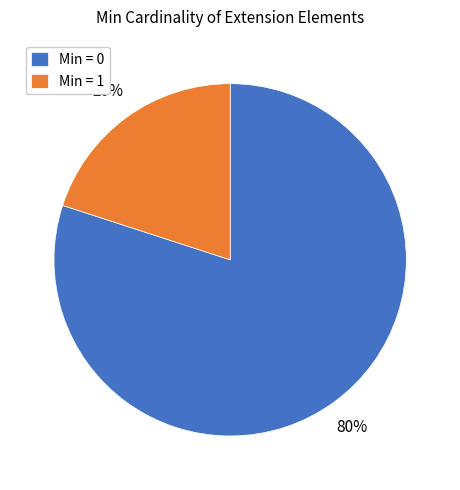

Which slice is the smallest?

Min = 1